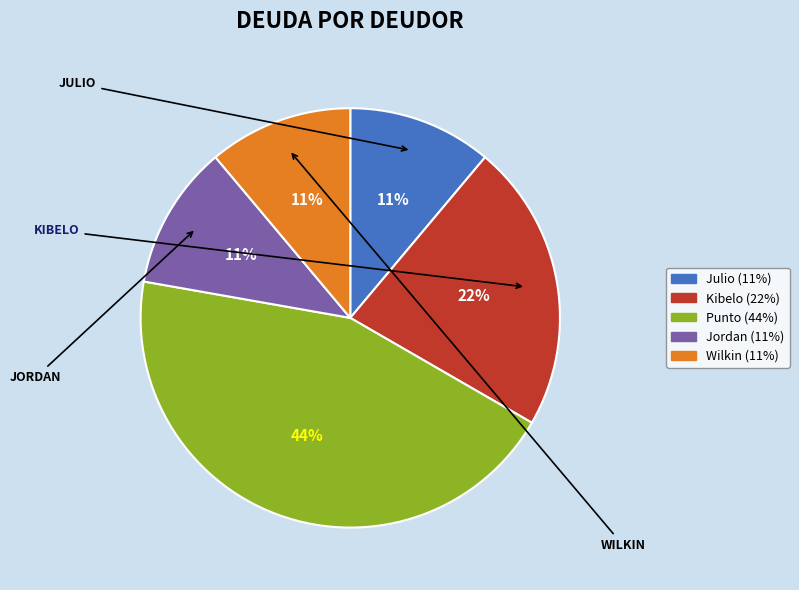

The Punto slice represents 44% of the pie. True or false?

True